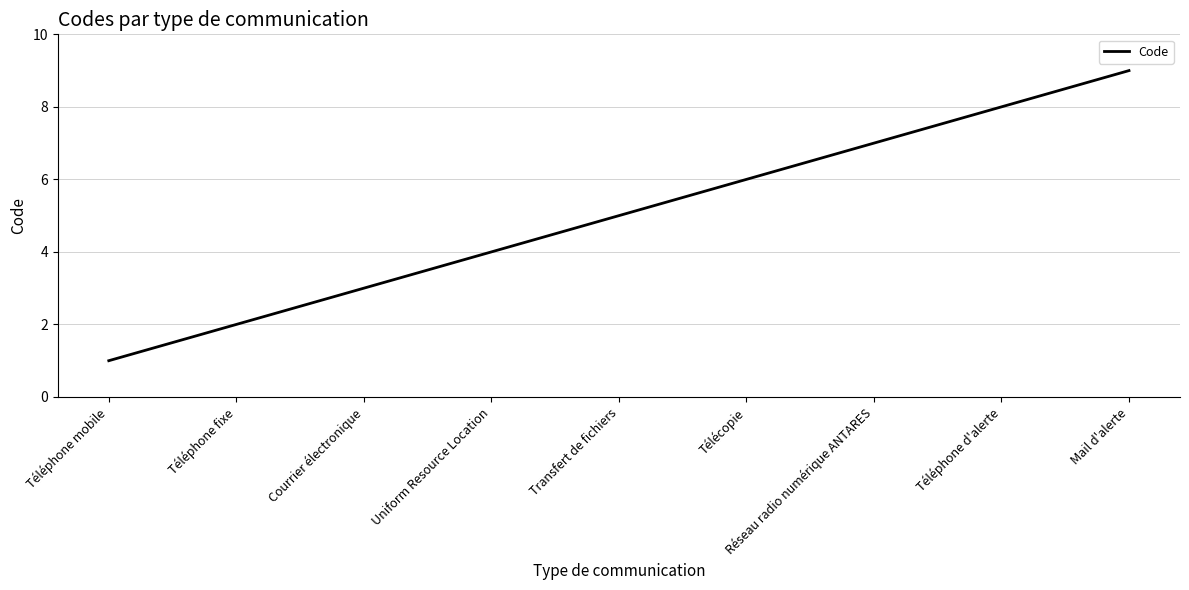

Reading right to left, transcribe all the data shown in this chart.

Mail d'alerte=9	Téléphone d'alerte=8	Réseau radio numérique ANTARES=7	Télécopie=6	Transfert de fichiers=5	Uniform Resource Location=4	Courrier électronique=3	Téléphone fixe=2	Téléphone mobile=1